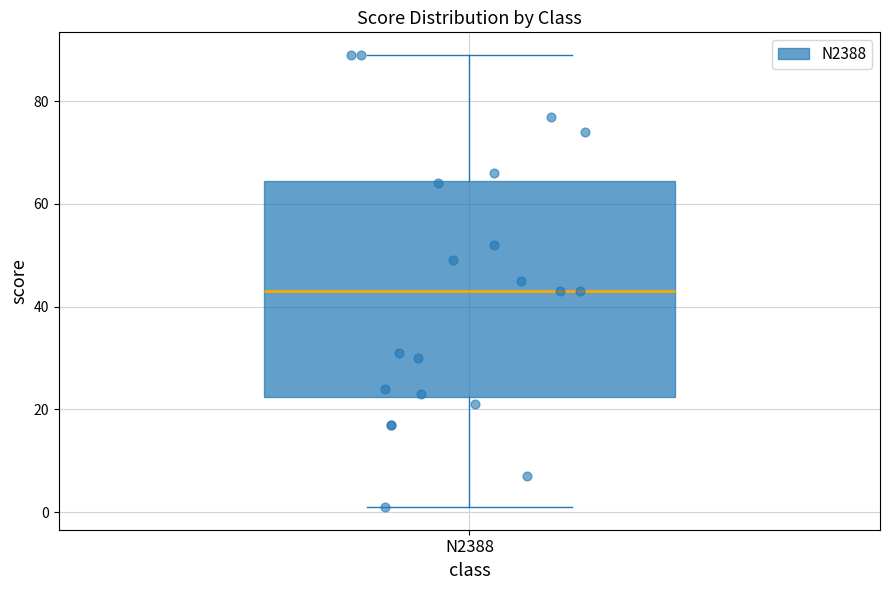

Where is the upper edge of the box for N2388 on the y-axis? The values are not printed on the chart, so give them approximately, as read against the axis.

64